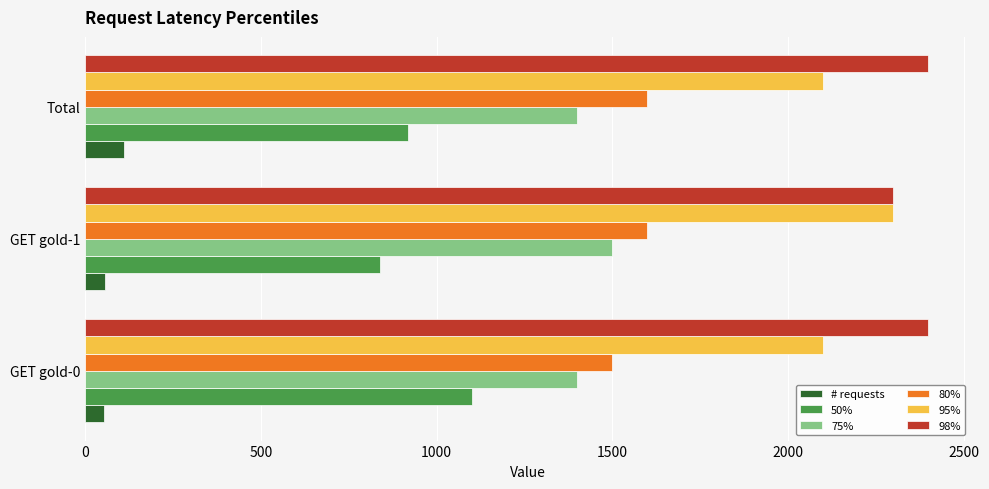

List the series in order of their peak value, lowest first.

# requests, 50%, 75%, 80%, 95%, 98%